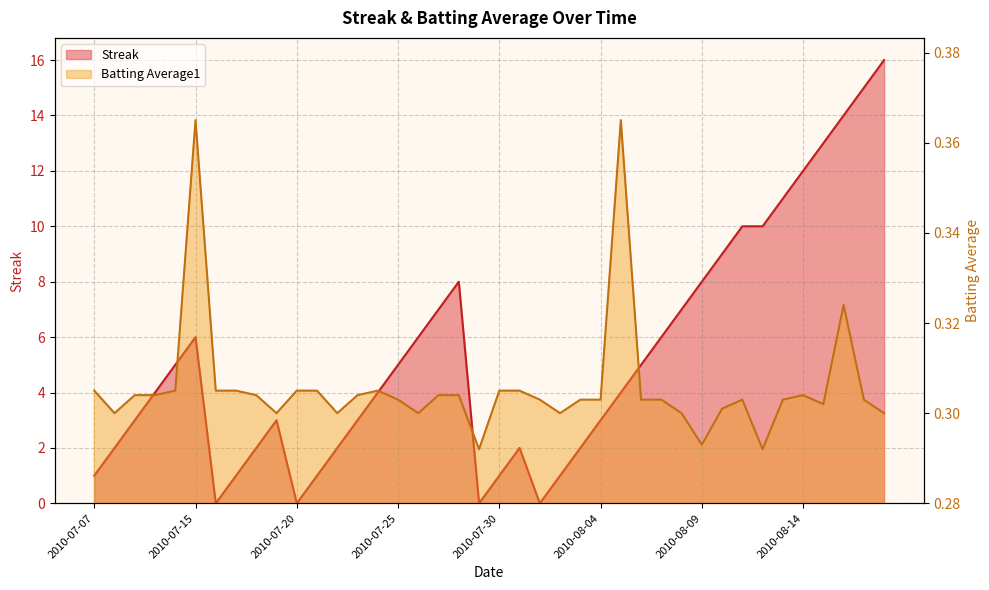

Which series ends up on top after the final intersection of Batting Average1 and Streak?

Streak